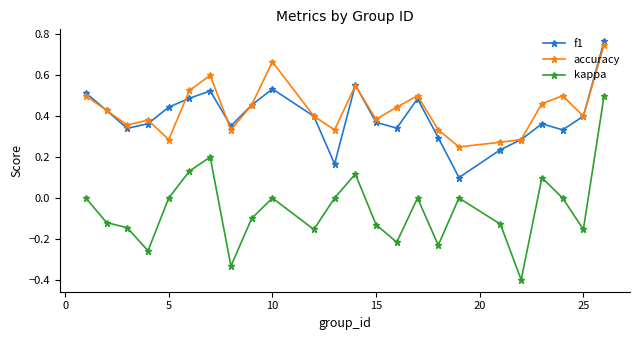

Which series has the largest range (max minus min)?

kappa